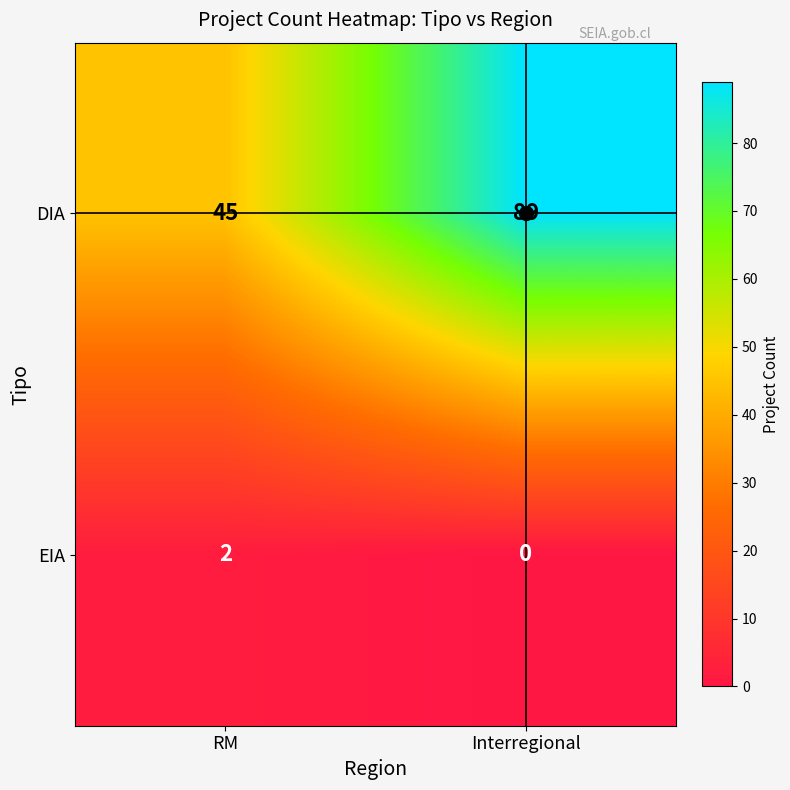

How many categories are shown in the chart?

2